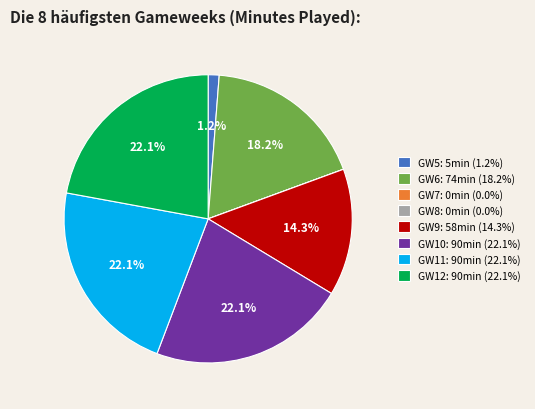

Which has a higher value, GW9: 58min (14.3%) or GW5: 5min (1.2%)?

GW9: 58min (14.3%)